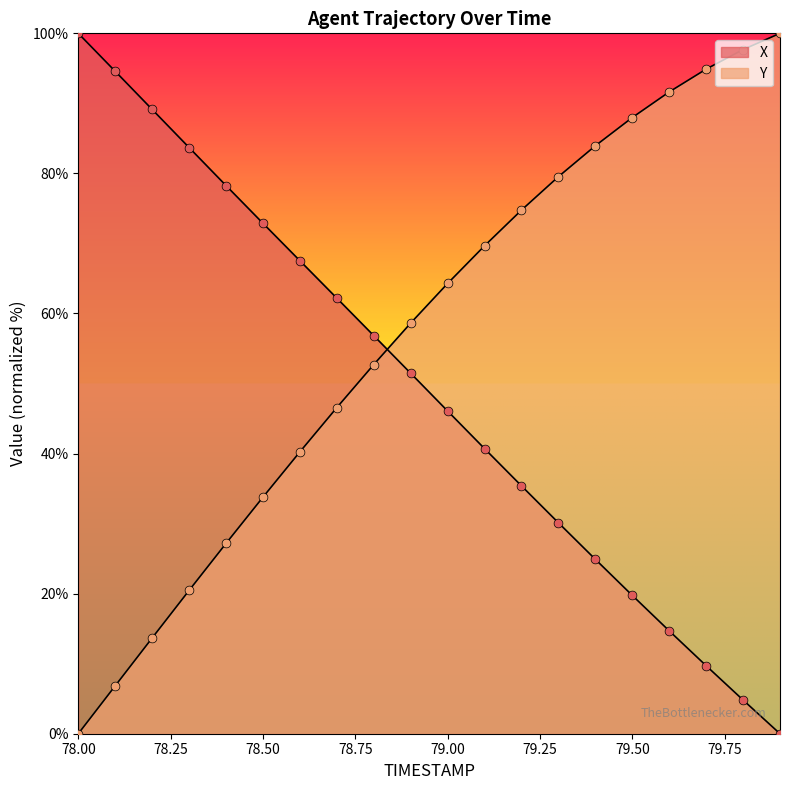

Which series has the largest total across all categories?

Y